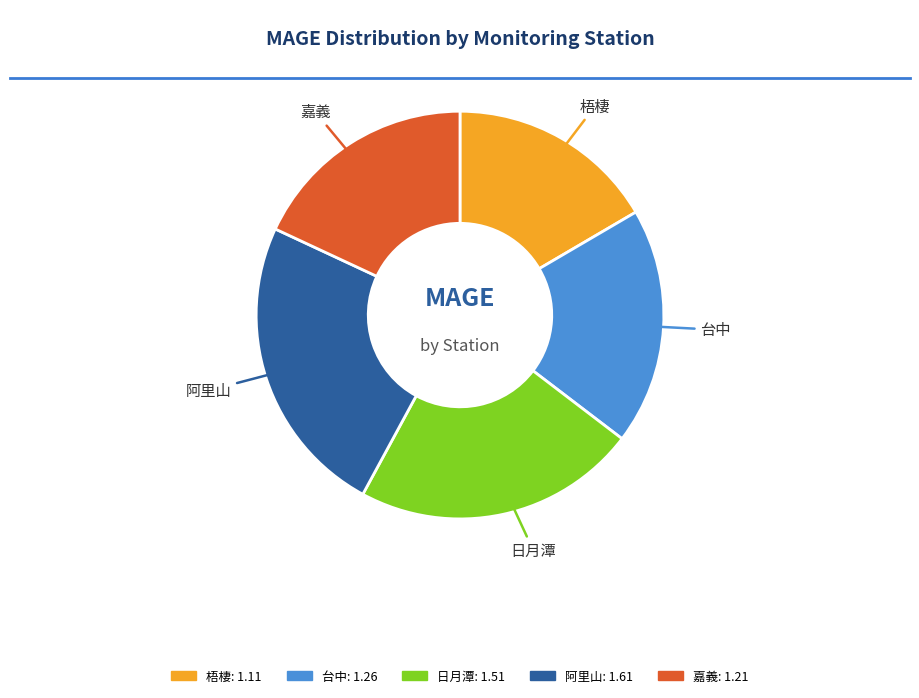

Which category has the biggest portion of the pie?

阿里山